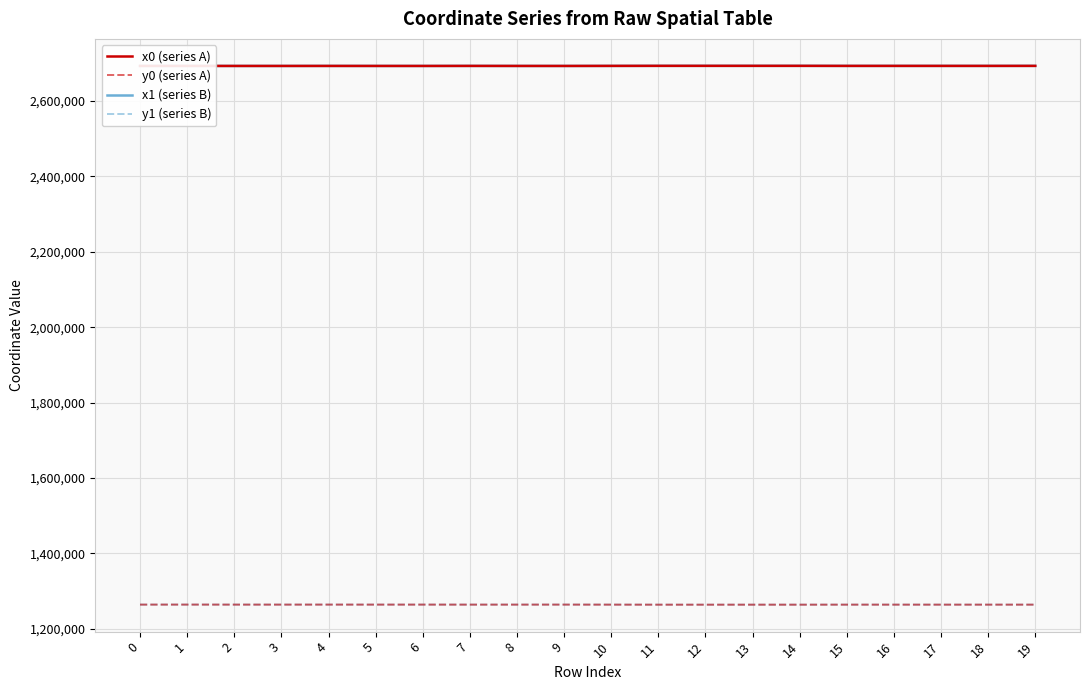

True or false: y1 (series B) and x0 (series A) intersect in this chart.

False